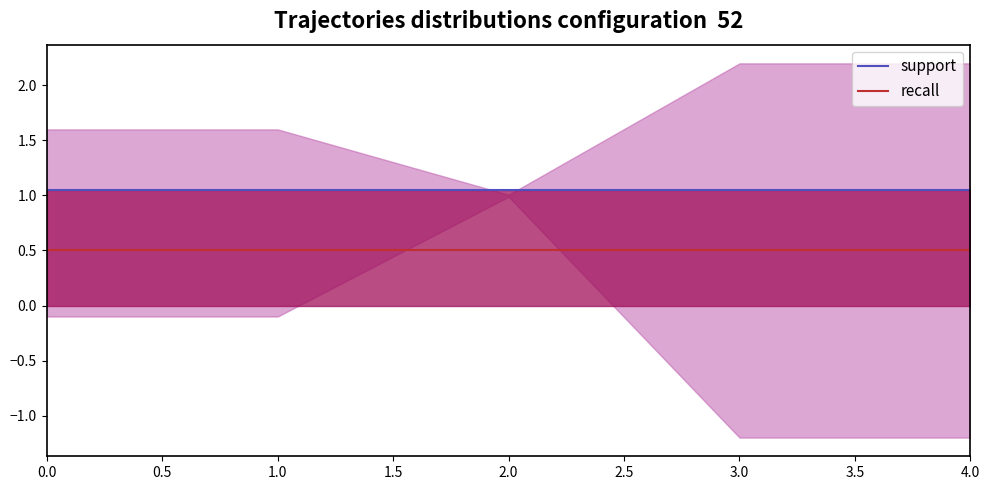

The value of recall at 3.0 is 0.5. True or false?

True